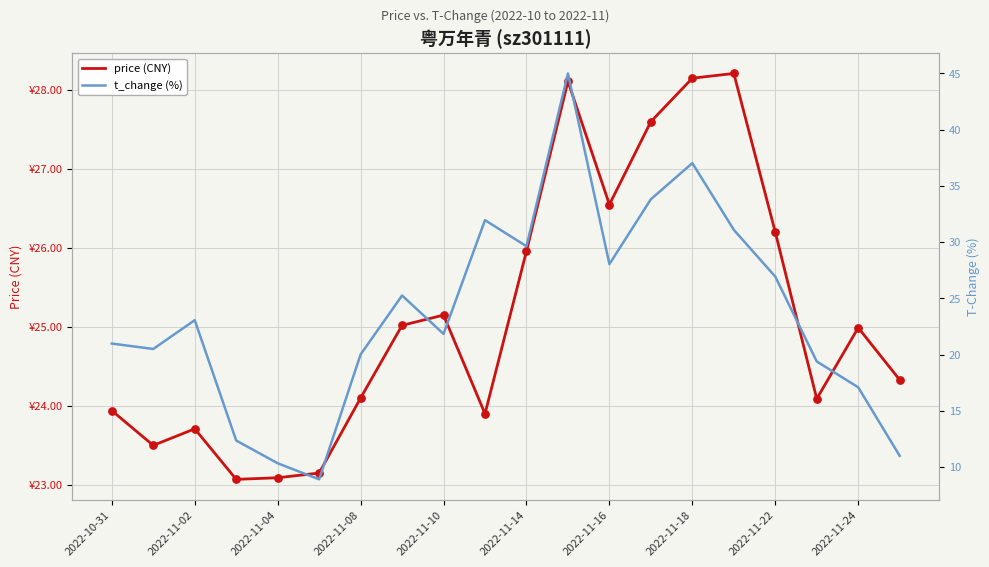

At how many categories does at least one series exceed 43?

1